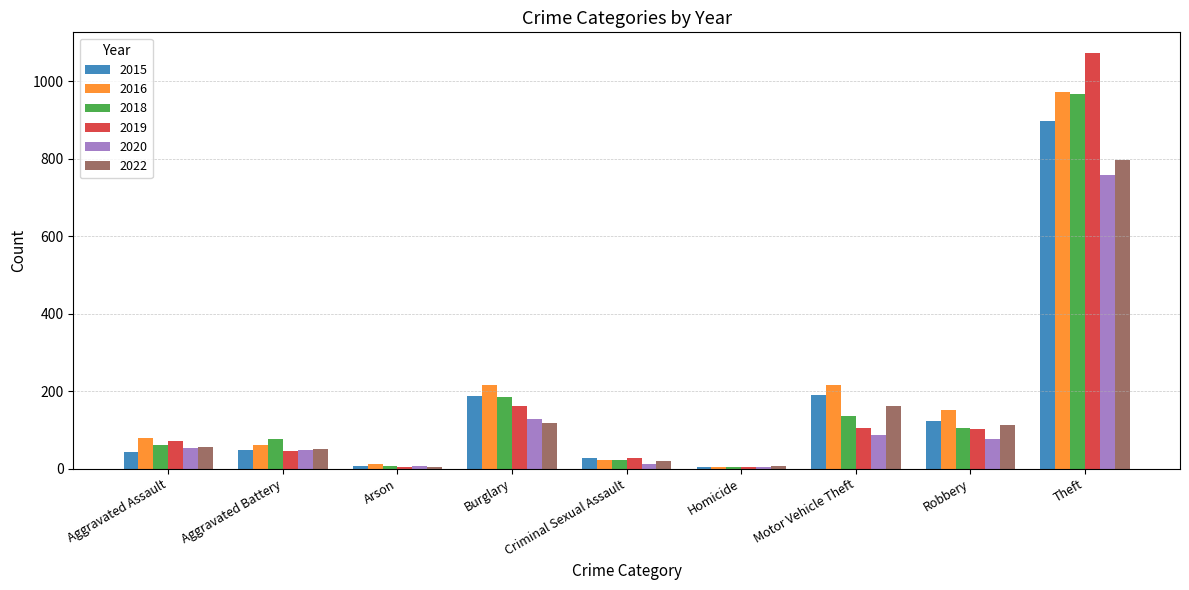

Which label corresponds to the largest value in the chart?

Theft